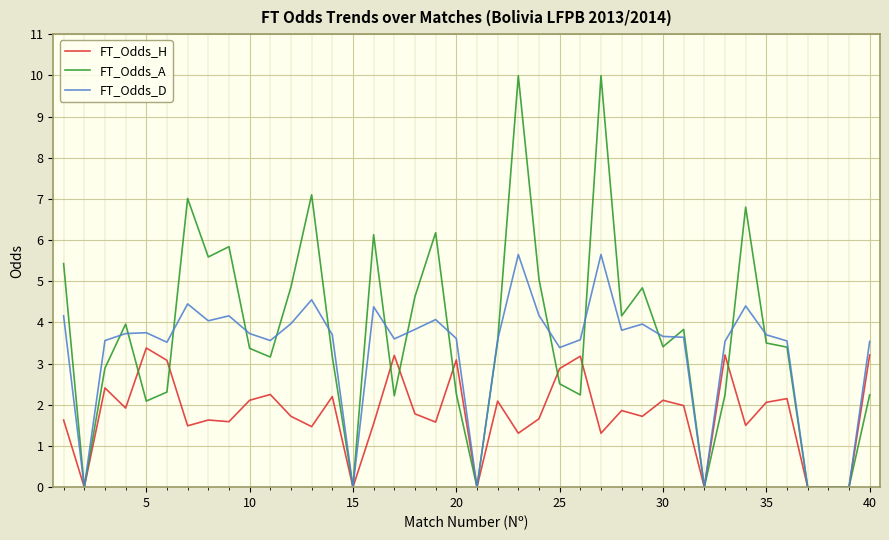

Rank the series by their average value, from highest to lowest.

FT_Odds_A, FT_Odds_D, FT_Odds_H